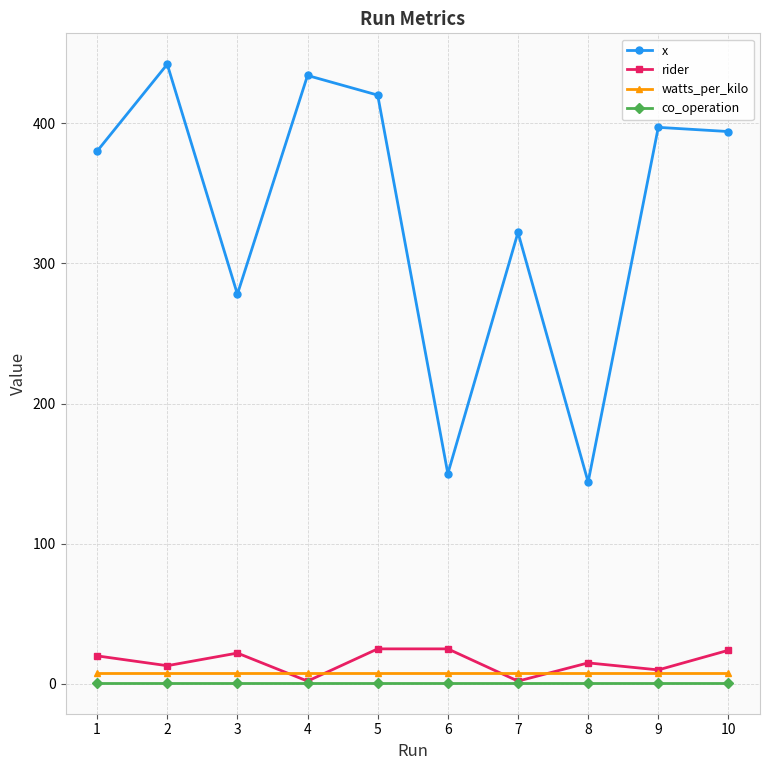

What is the spread (max minus min) of values at 2?

441.2